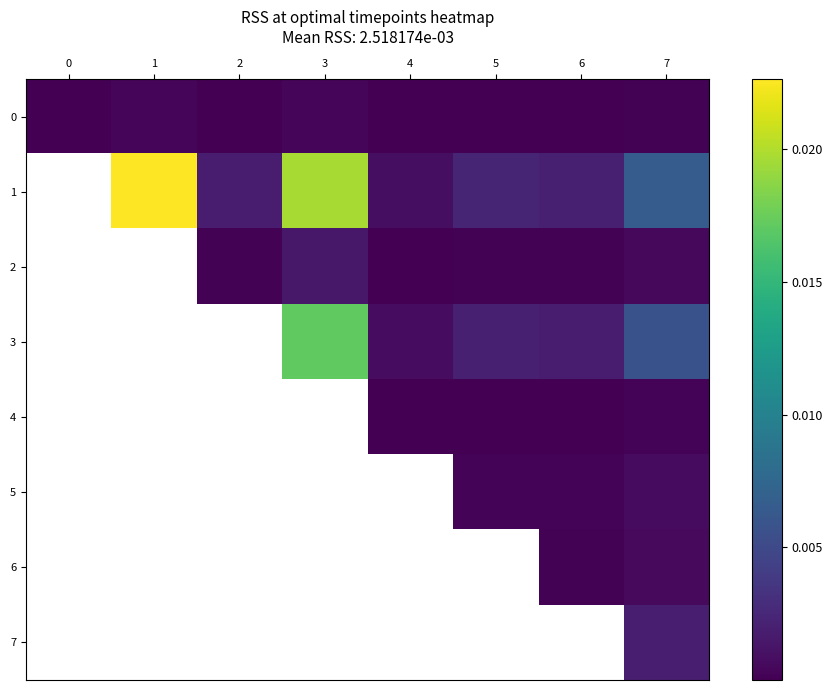

At which category does the chart reach its peak across all series?

1